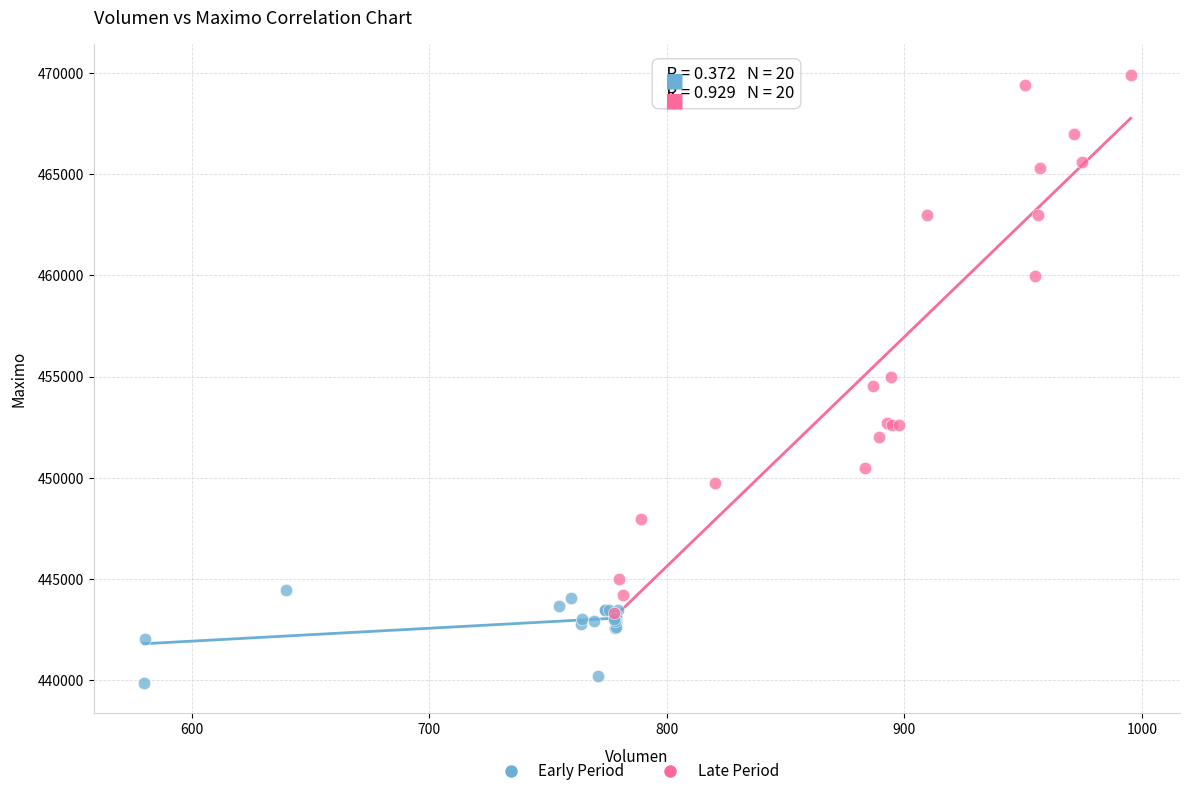

Which series reaches the minimum Y coordinate?

Early Period